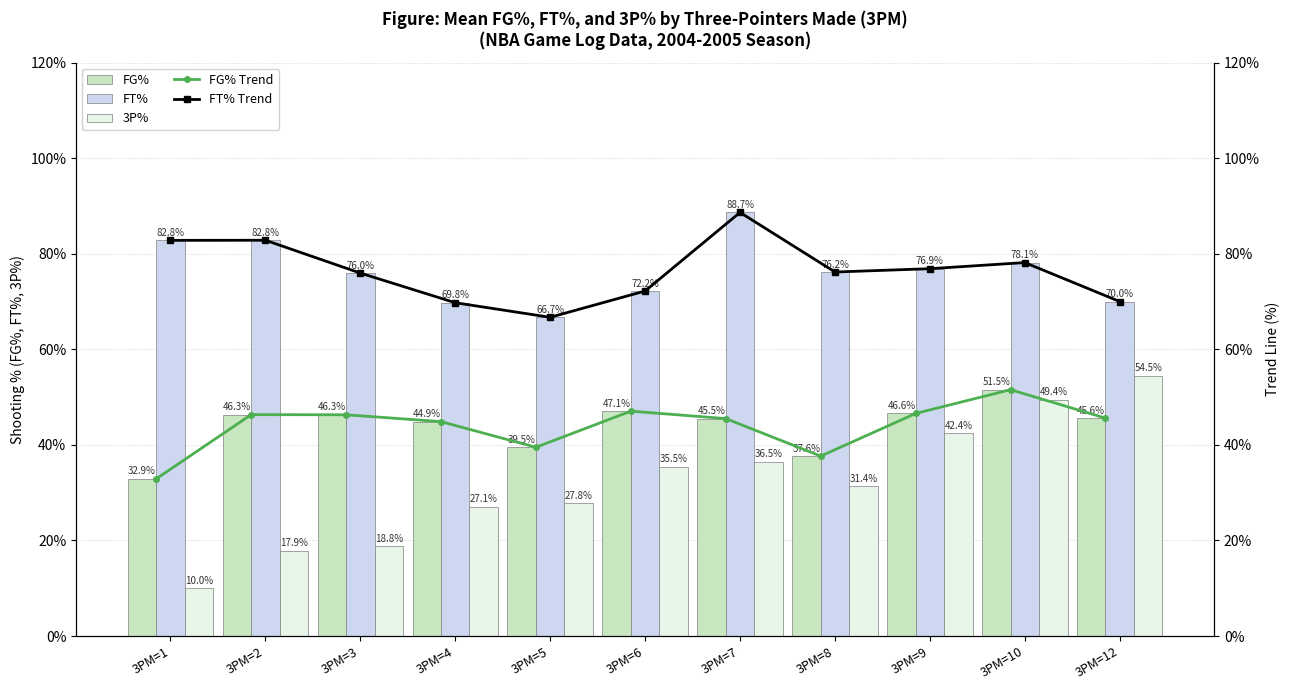

Which series has the largest range (max minus min)?

3P%